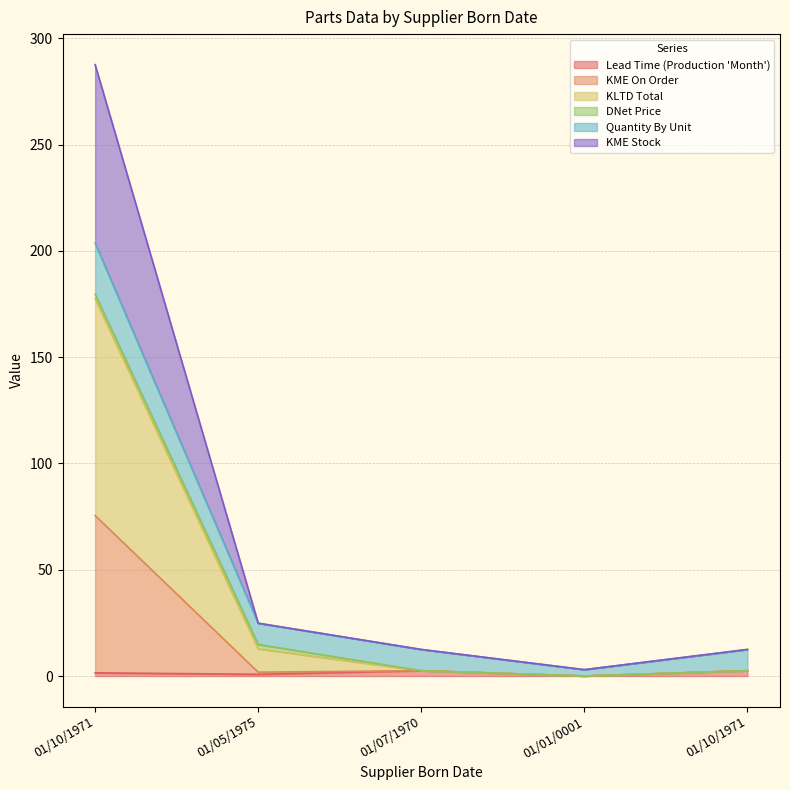

At which category is the sum across all series the highest?

01/10/1971